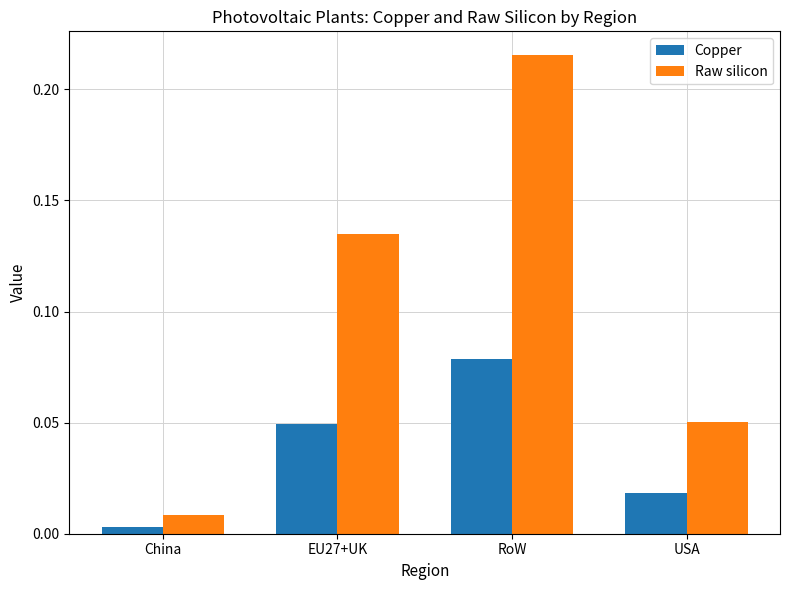

Rank the series at USA from highest to lowest value.

Raw silicon, Copper